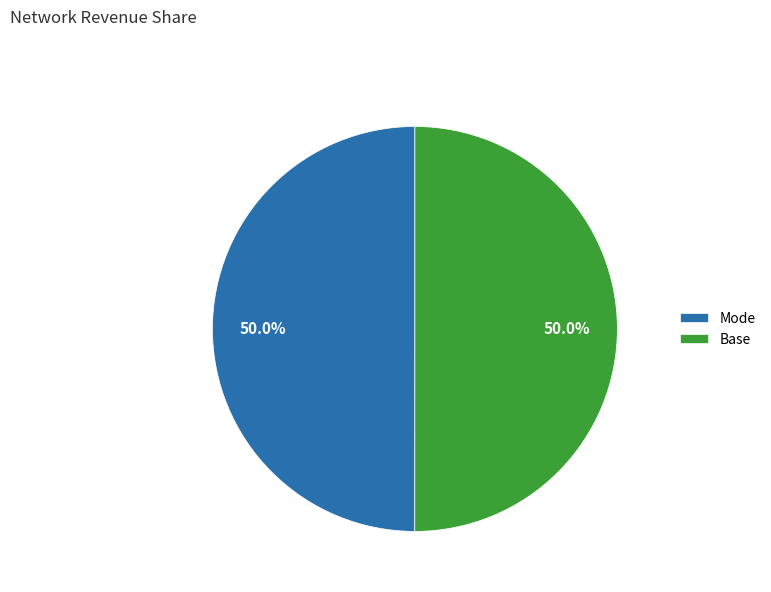

What percentage do Base and Mode together represent?

100.0%